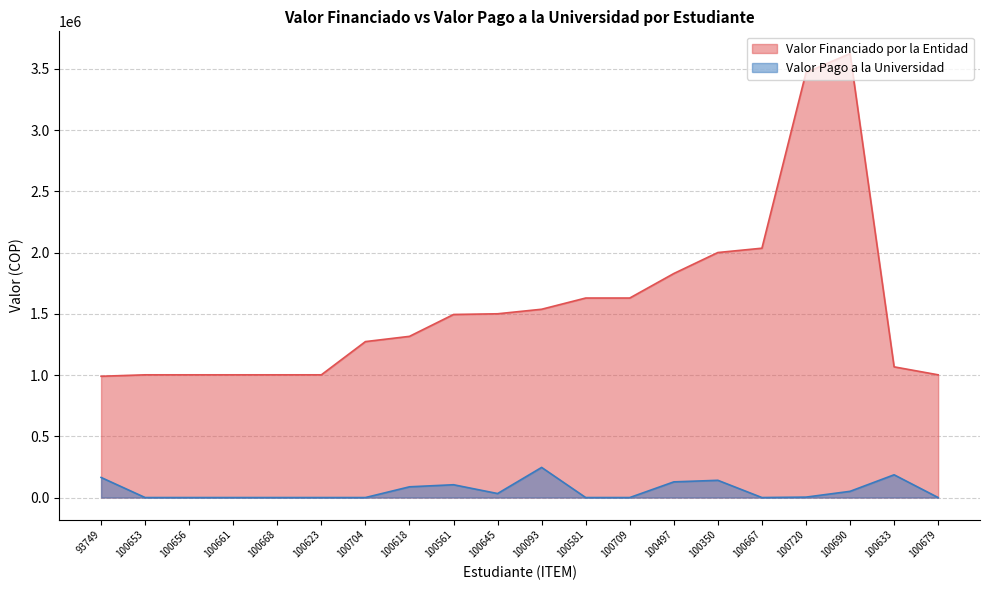

Does the chart have visible grid lines?

Yes